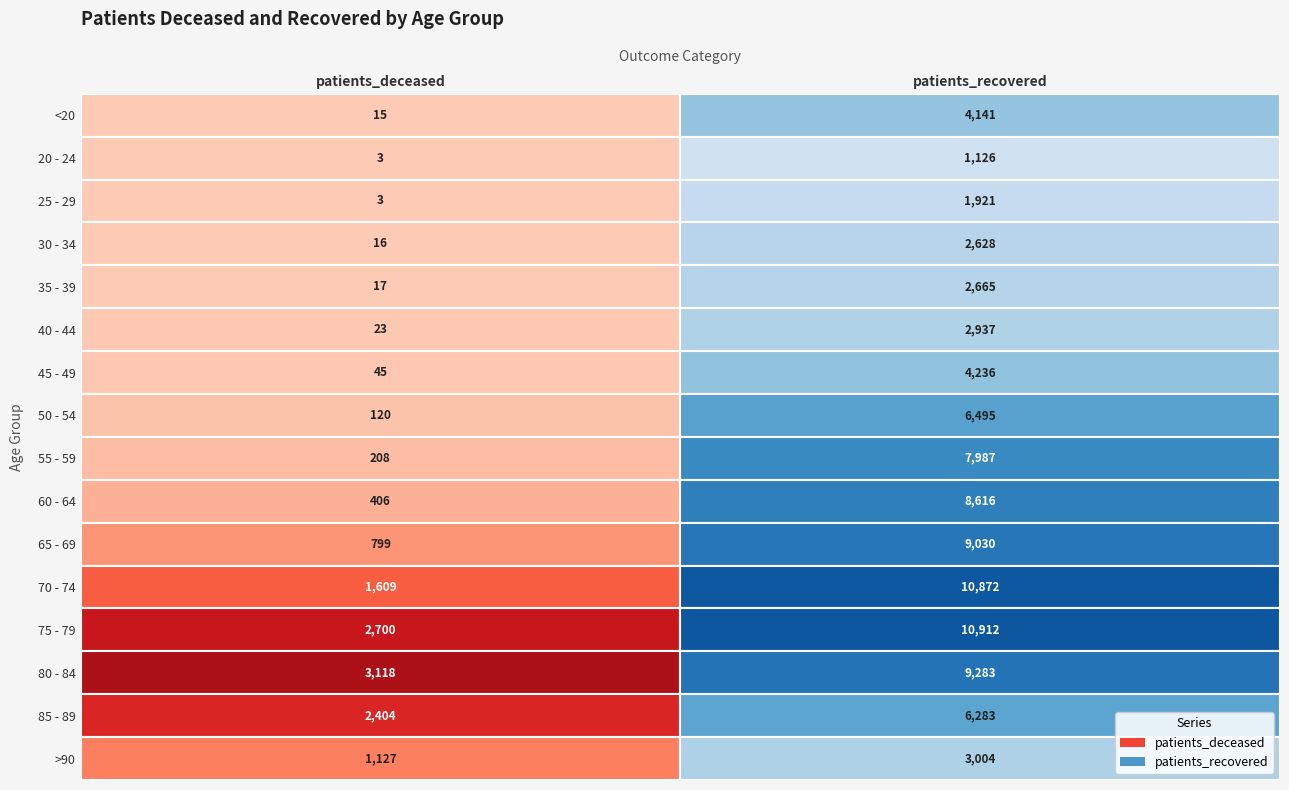

At how many categories does at least one series exceed 3758?

1